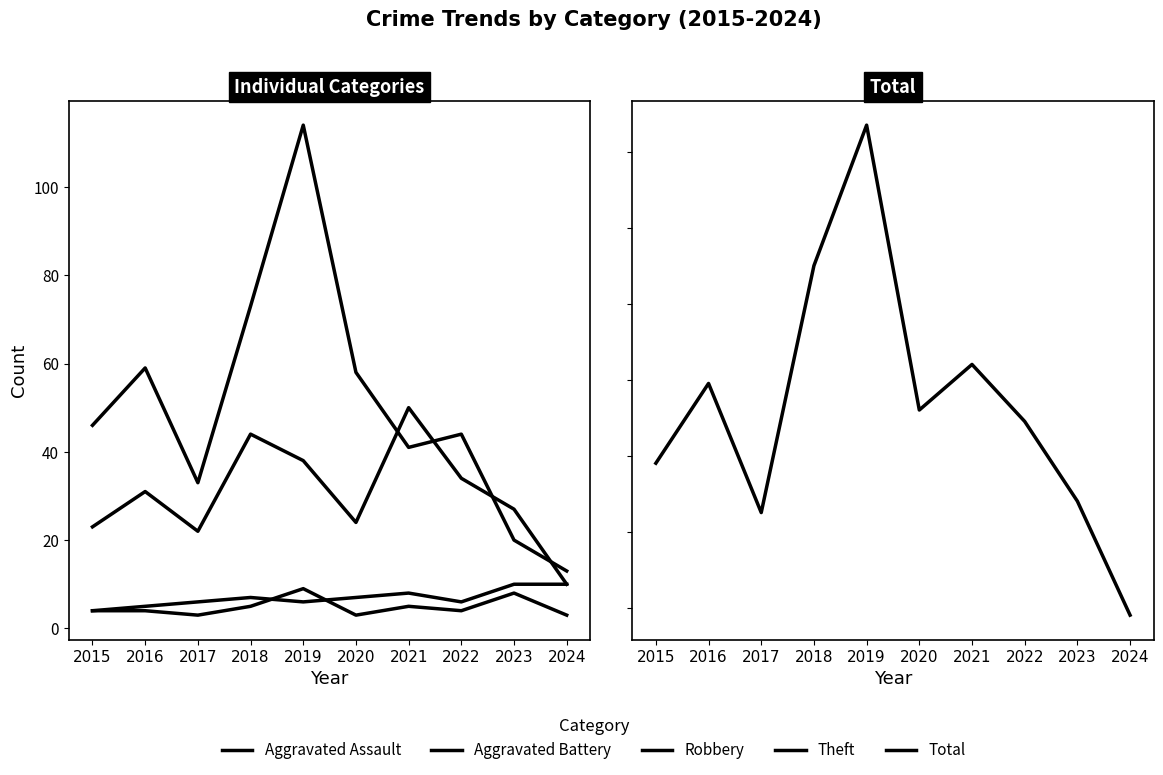

List the labels in order of Aggravated Assault value, largest first.

2019, 2023, 2018, 2021, 2015, 2016, 2022, 2017, 2020, 2024